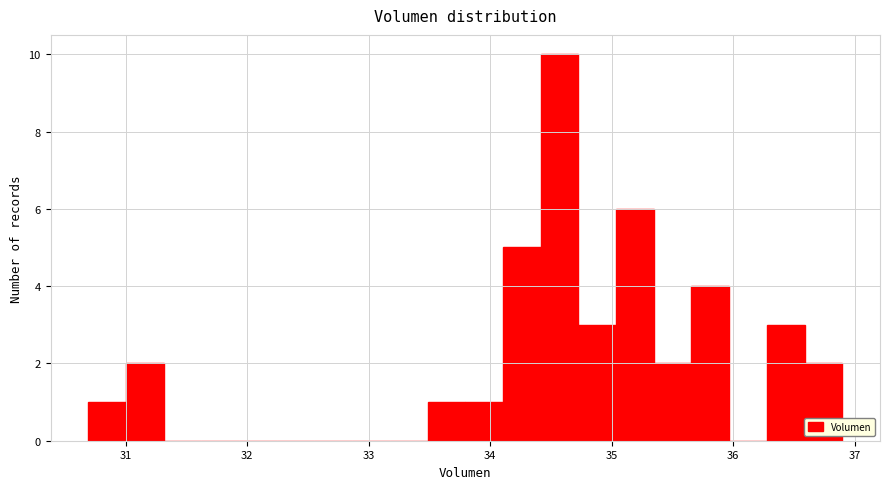

Around what value on the x-axis is the tallest bar? Give the approximate position of its centre, as read against the axis.

34.6